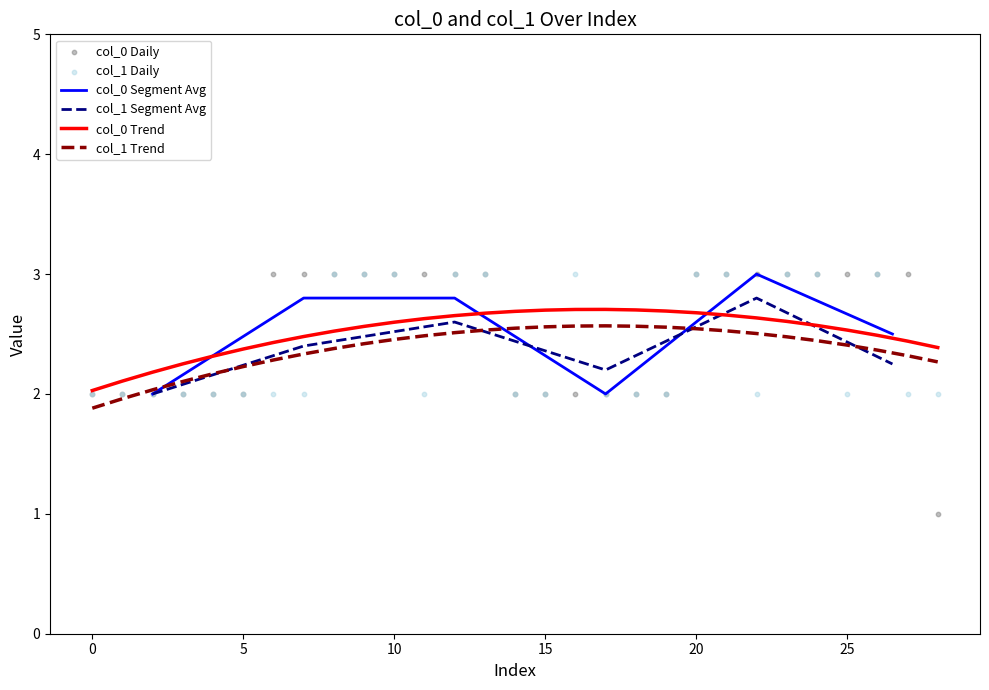

Which series has the widest spread of Y values?

col_0